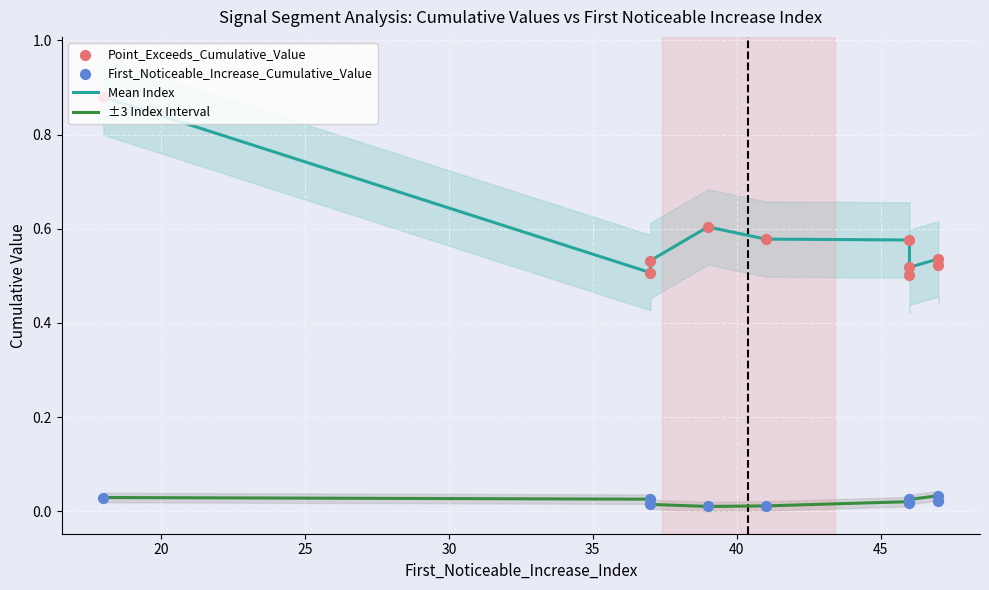

What is the total value across all series at 41?

0.6